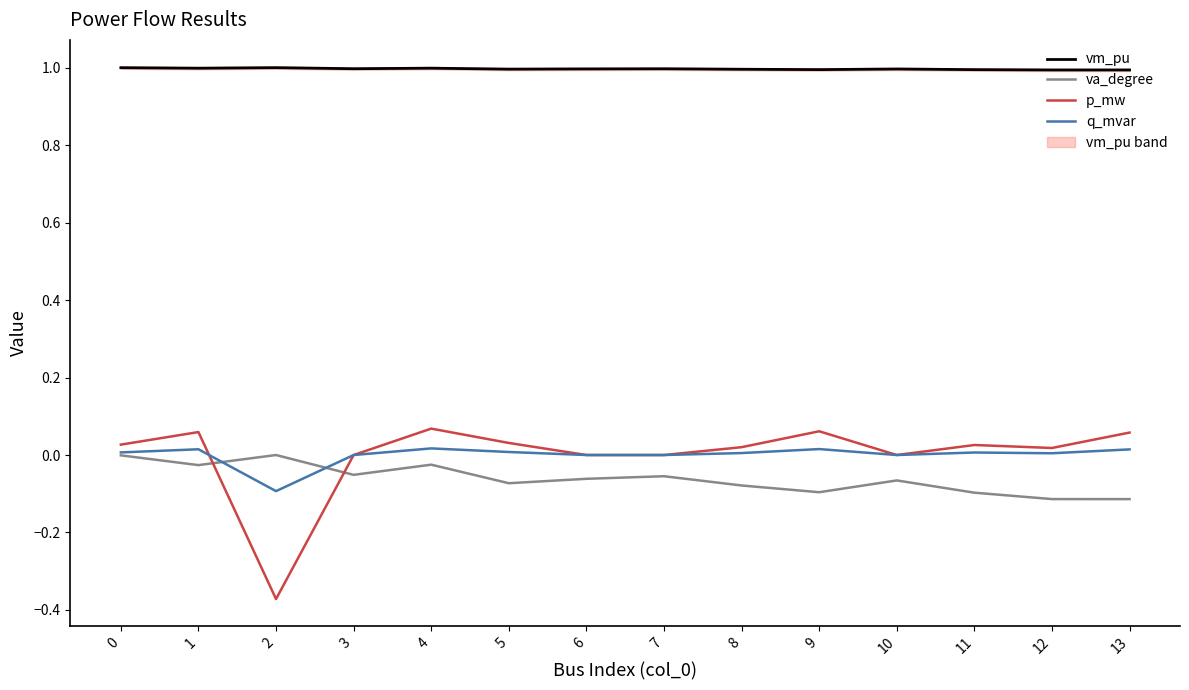

Is this an area chart (filled region under the line)?

No